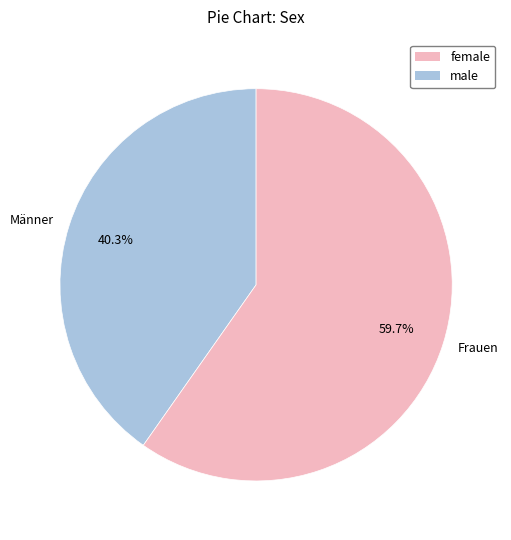

To the nearest percent, what is the difference between the Männer and Frauen slice percentages?

19%